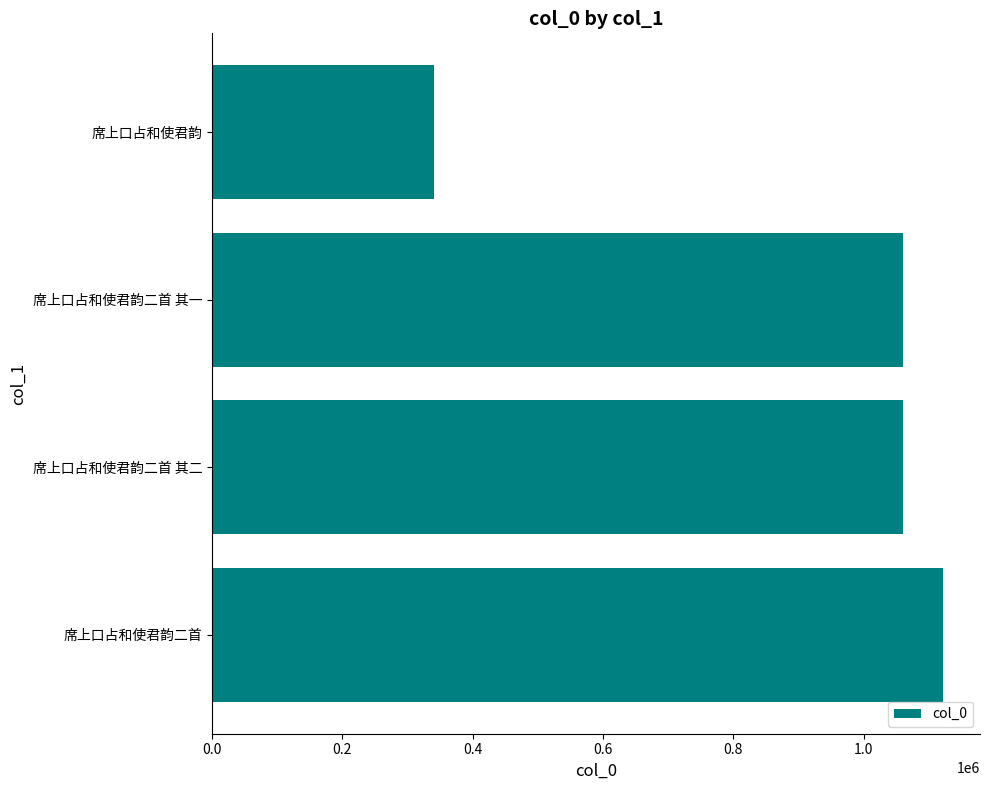

Approximately how many times larger is the value at 席上口占和使君韵二首 其二 compared to 席上口占和使君韵二首?

0.9